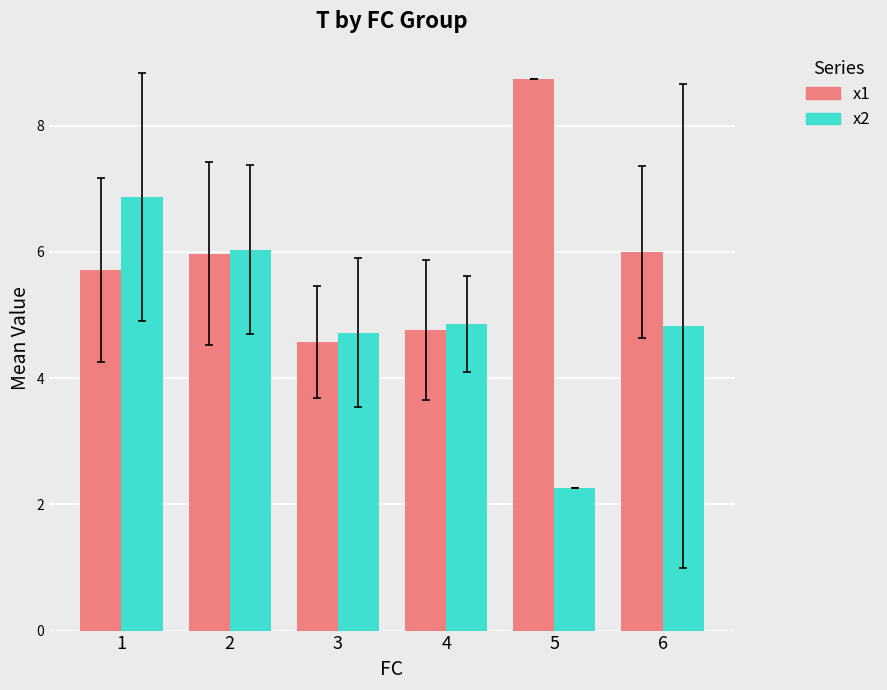

What is the lowest value of the x1 series?

4.6